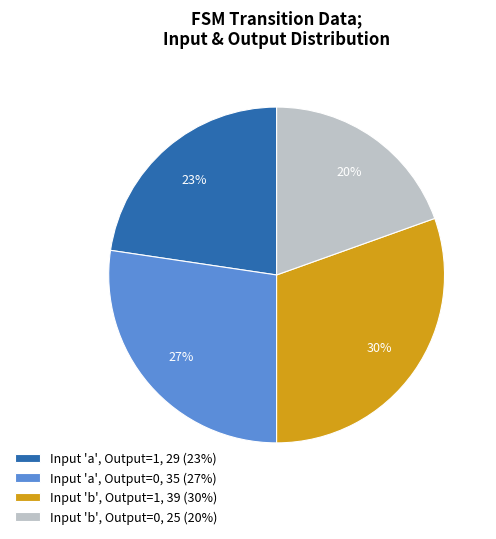

To the nearest percent, what percentage of the pie is Input 'b', Output=0, 25 (20%)?

20%